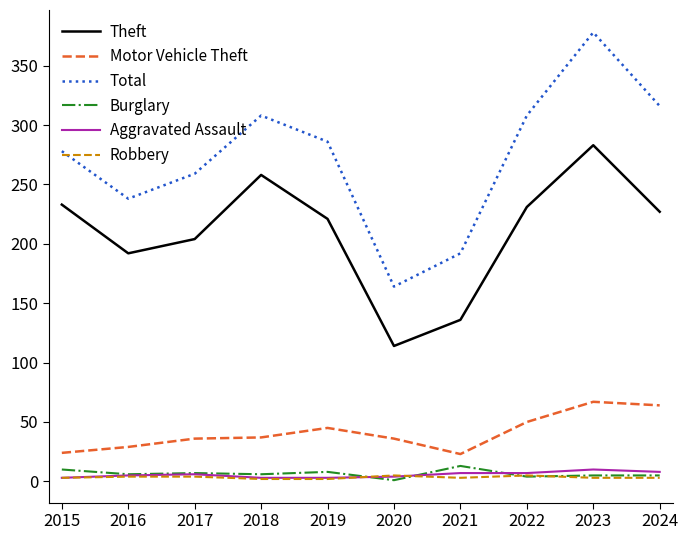

At which category is the sum across all series the highest?

2023